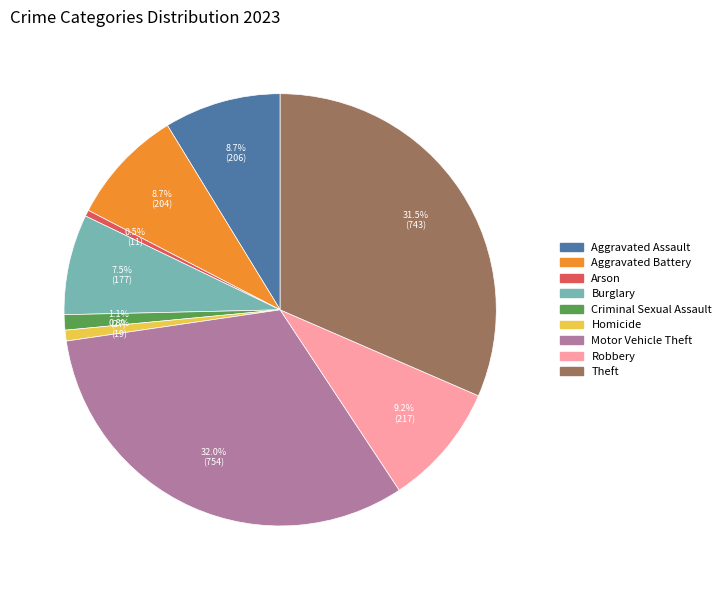

Approximately how many times larger is the value at Burglary compared to Aggravated Battery?

0.9